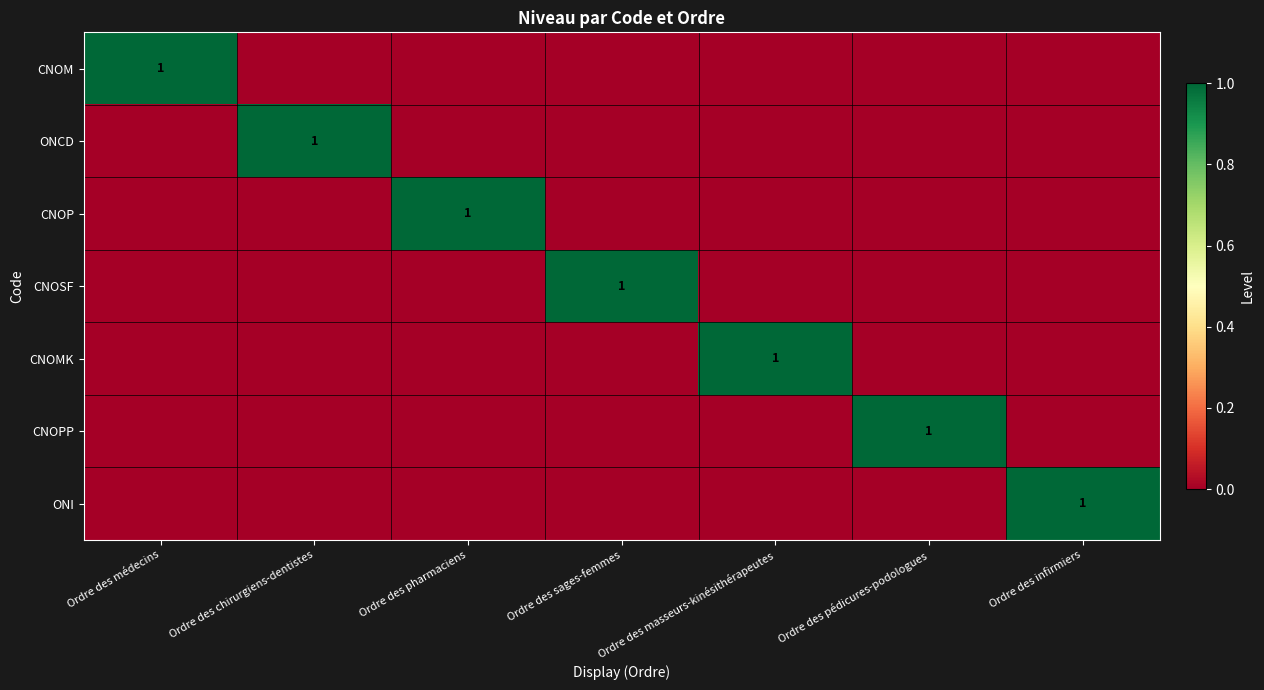

Is it true that CNOP equals 2 at Ordre des pharmaciens?

False